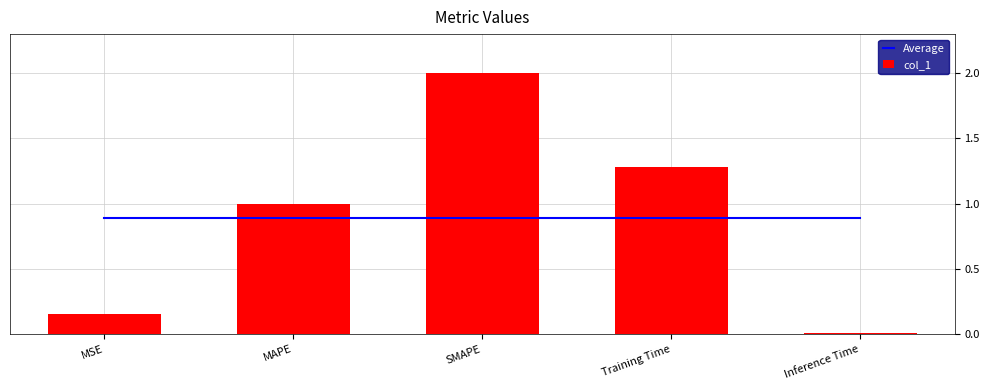

Reading right to left, transcribe all the data shown in this chart.

Average: Inference Time=0.9	Training Time=0.9	SMAPE=0.9	MAPE=0.9	MSE=0.9
col_1: Inference Time=0.0	Training Time=1.3	SMAPE=2.0	MAPE=1.0	MSE=0.2